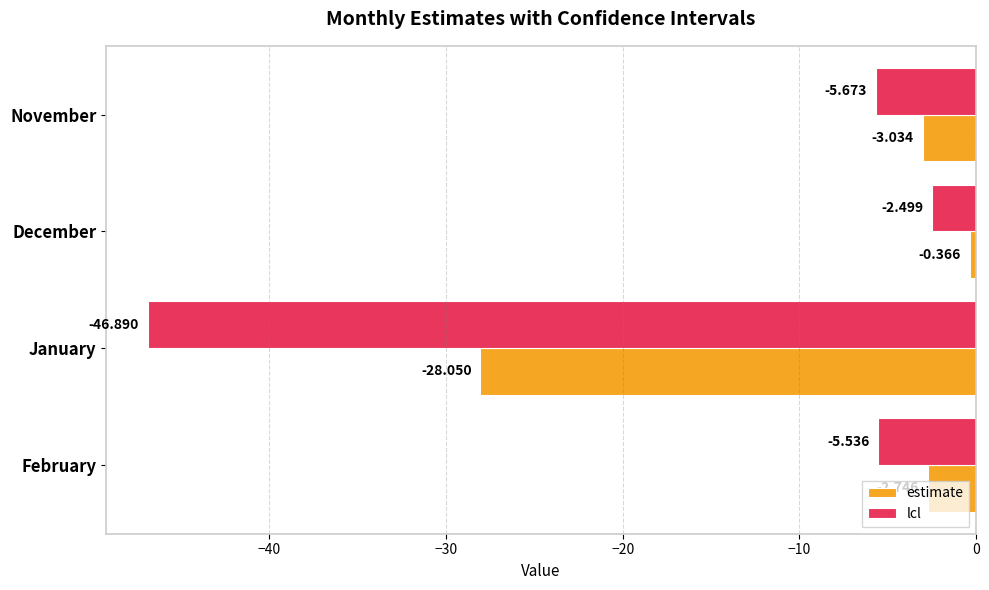

Which category has the lowest value across all series?

January